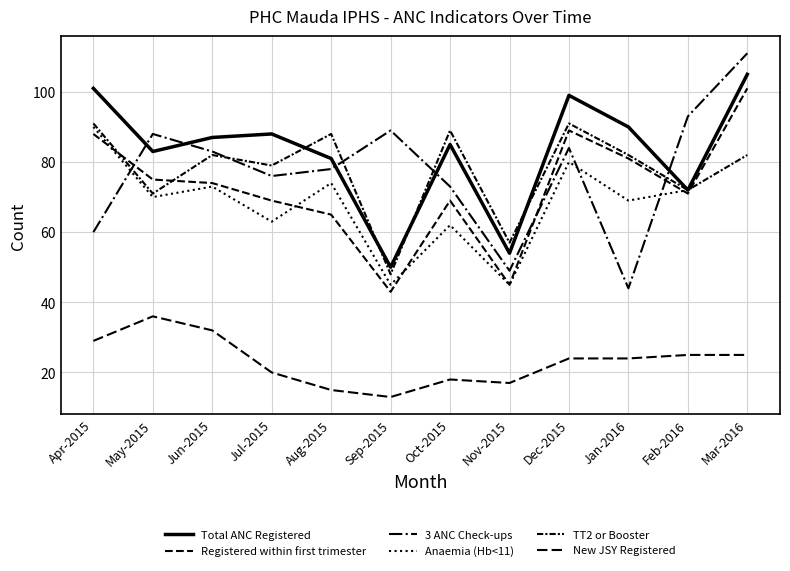

Is it true that TT2 or Booster equals 82 at Jun-2015?

True